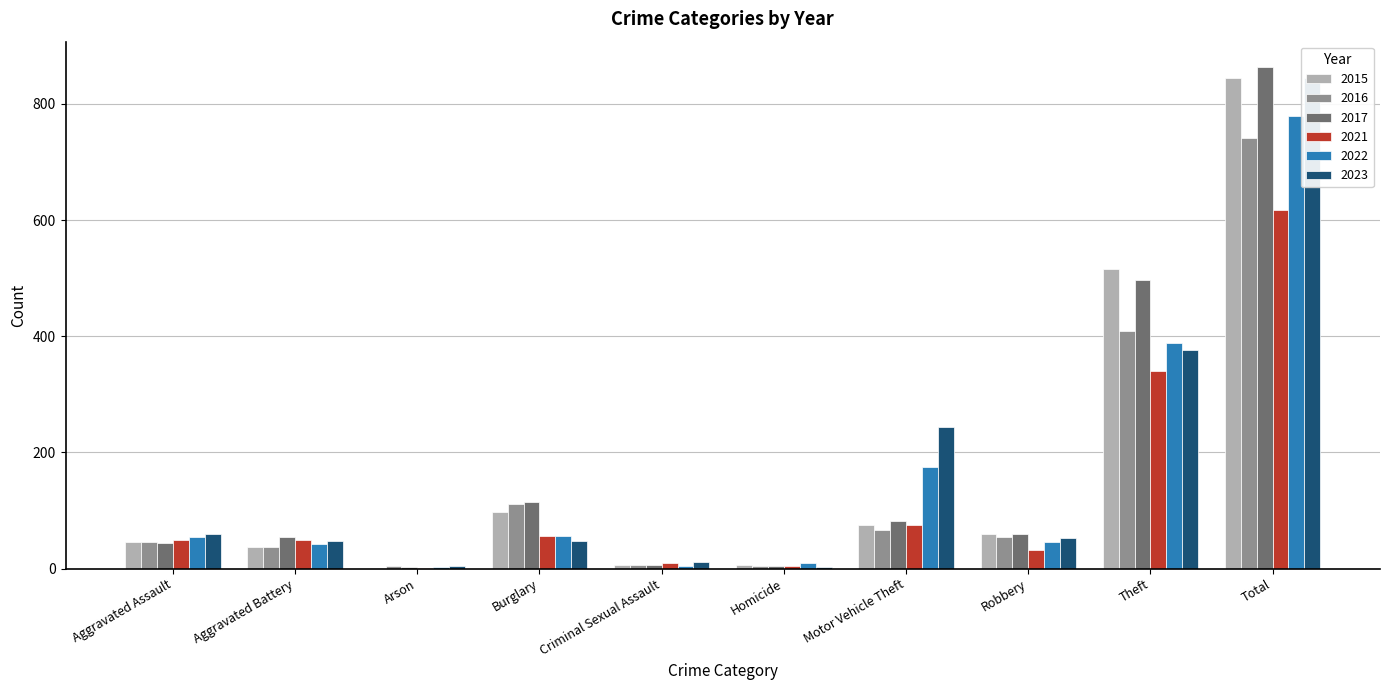

How many bars are there in total?

60